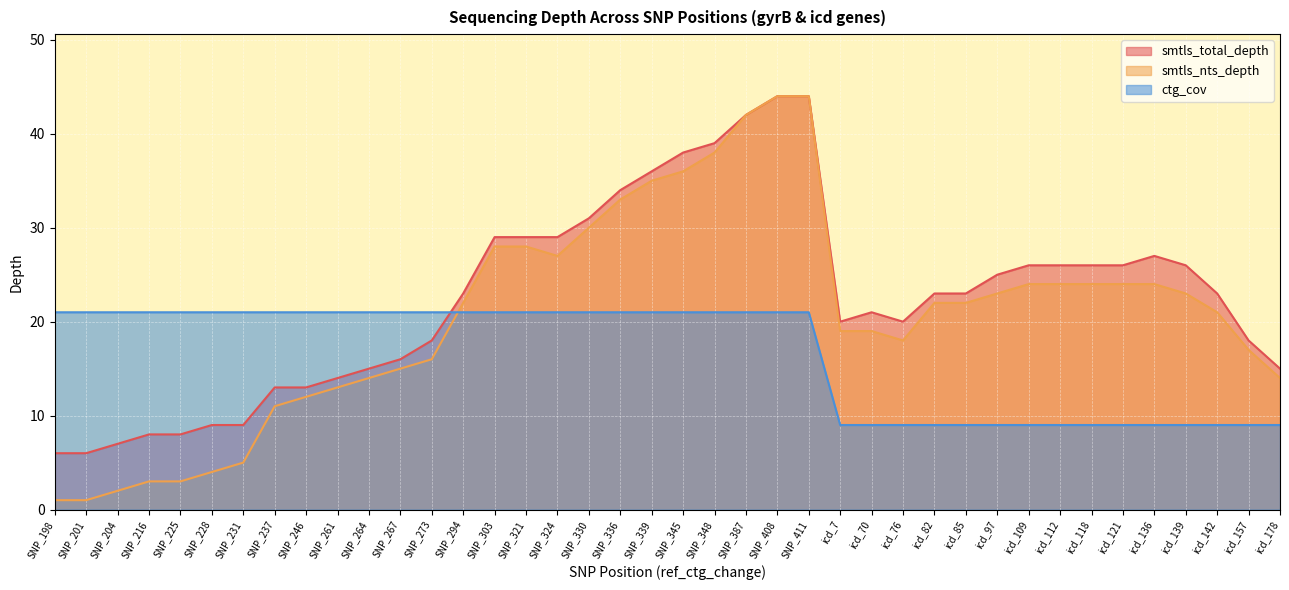

Which category has the highest value in the smtls_nts_depth series?

SNP_408